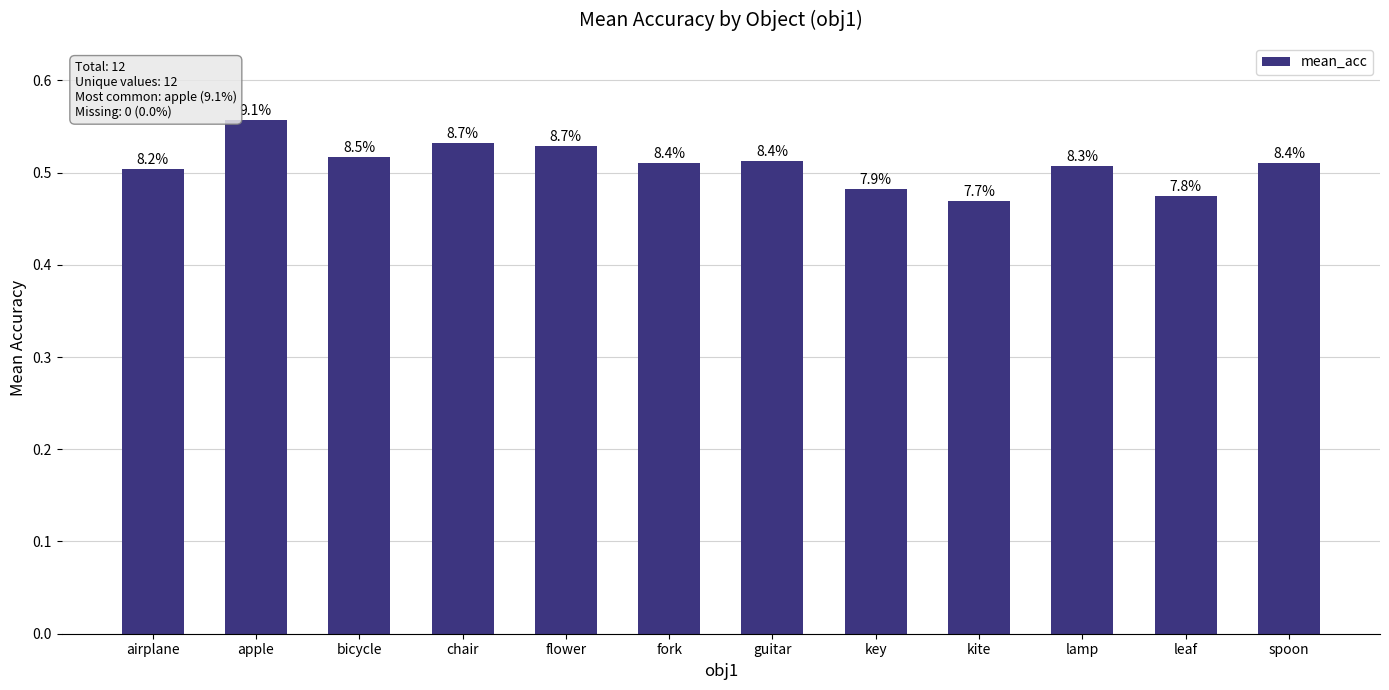

Reading left to right, what are all the values shown in this chart?

airplane=0.5	apple=0.6	bicycle=0.5	chair=0.5	flower=0.5	fork=0.5	guitar=0.5	key=0.5	kite=0.5	lamp=0.5	leaf=0.5	spoon=0.5